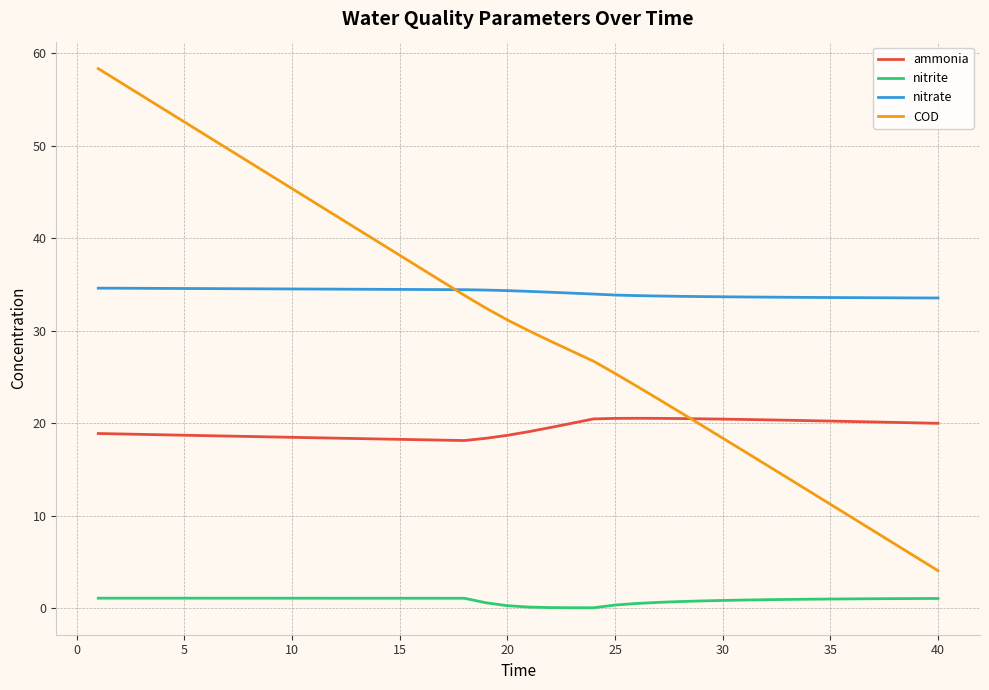

What are all the series names shown in the legend?

ammonia, nitrite, nitrate, COD